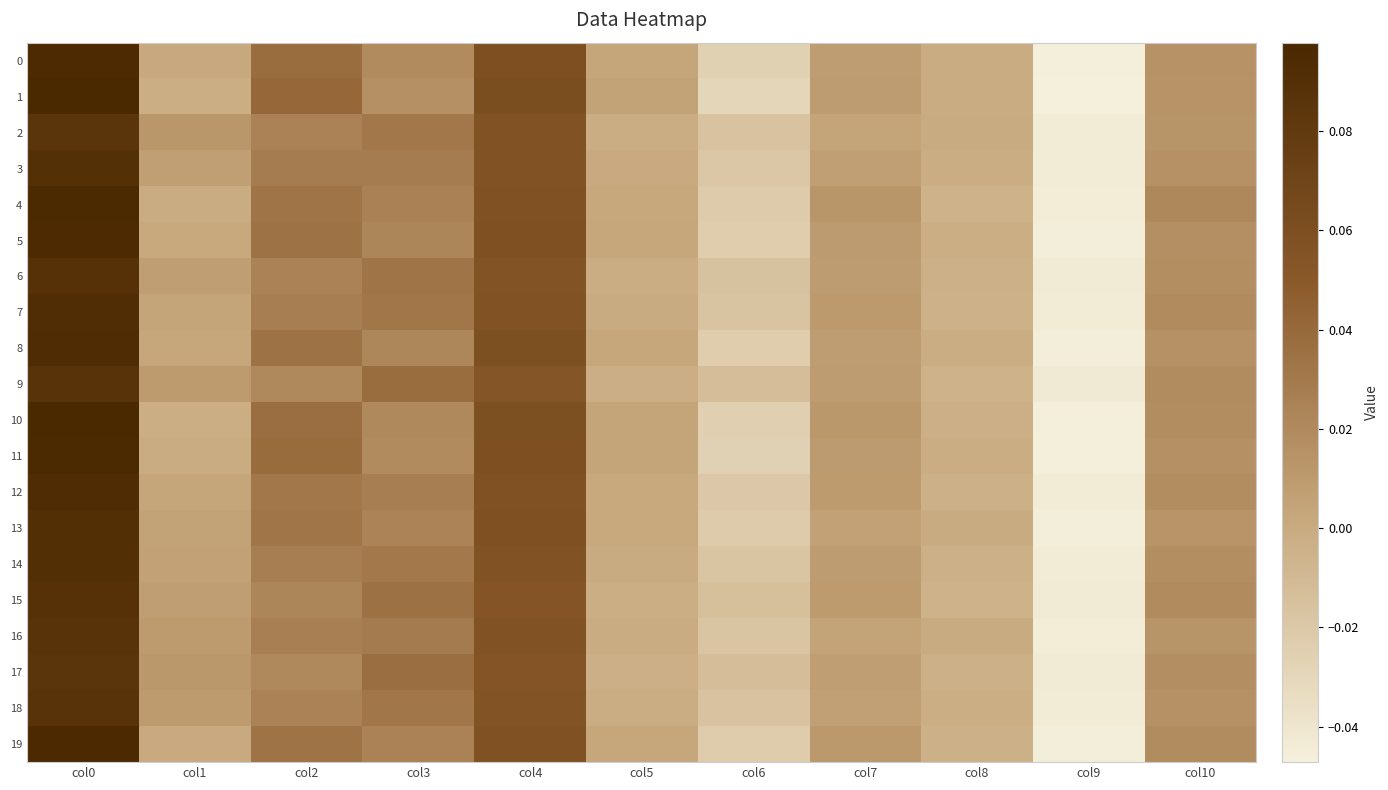

Rank the series by their maximum value, from lowest to highest.

2, 17, 9, 16, 18, 6, 15, 3, 14, 13, 7, 12, 8, 5, 0, 19, 4, 11, 1, 10